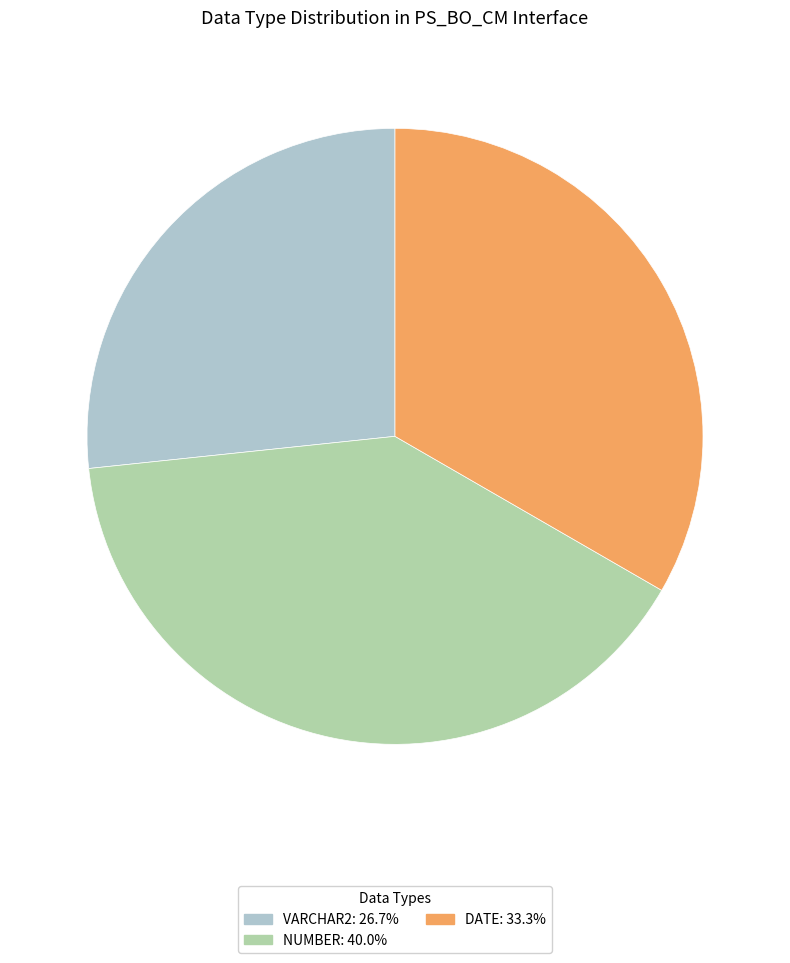

True or false: NUMBER accounts for 40% of the total.

True